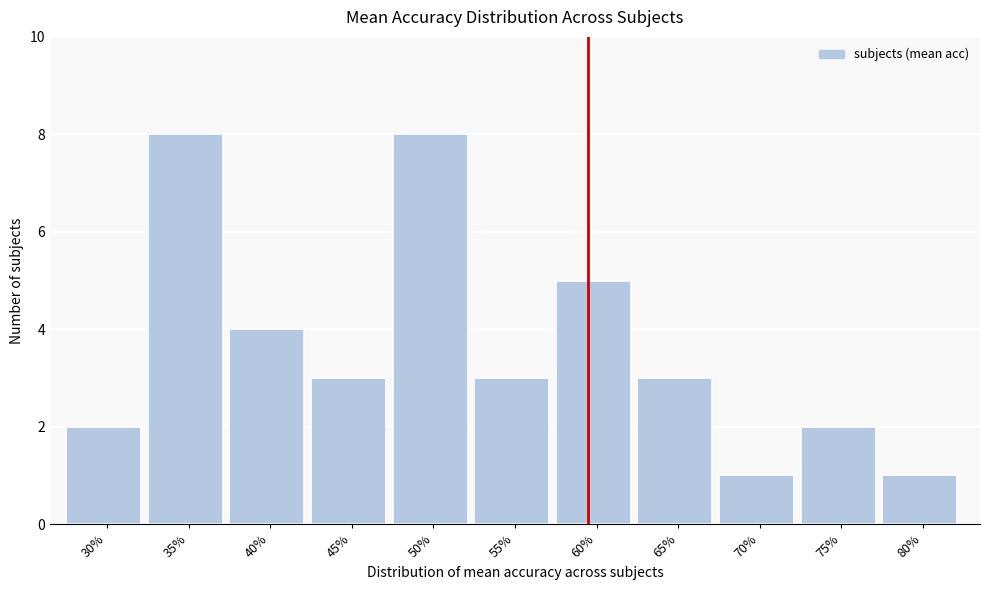

Reading left to right, list all the values displayed in this chart.

2	8	4	3	8	3	5	3	1	2	1